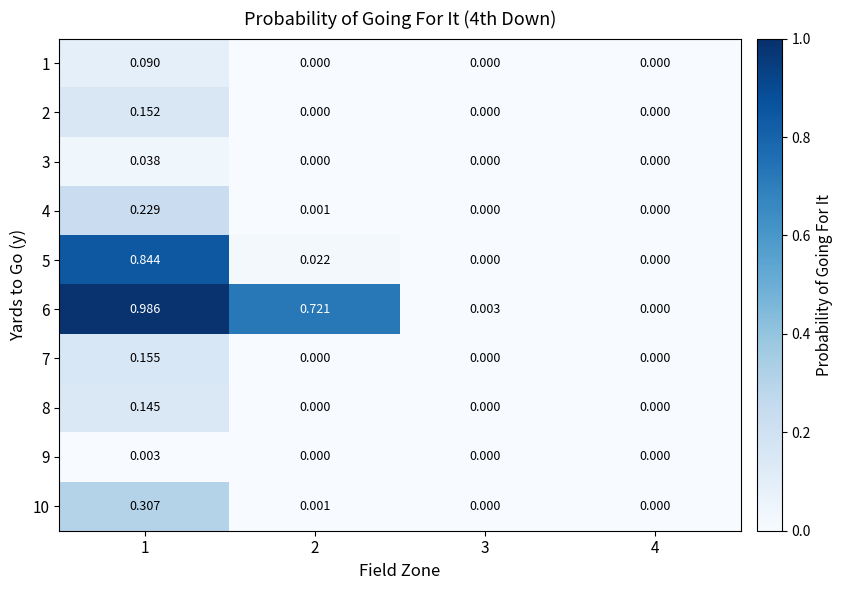

Is the value of 2 at 1 greater than the value of 1 at 3?

Yes